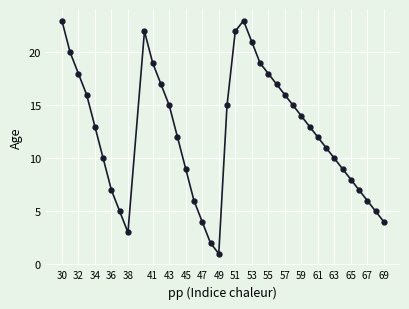

How many data points are less than 13?

19